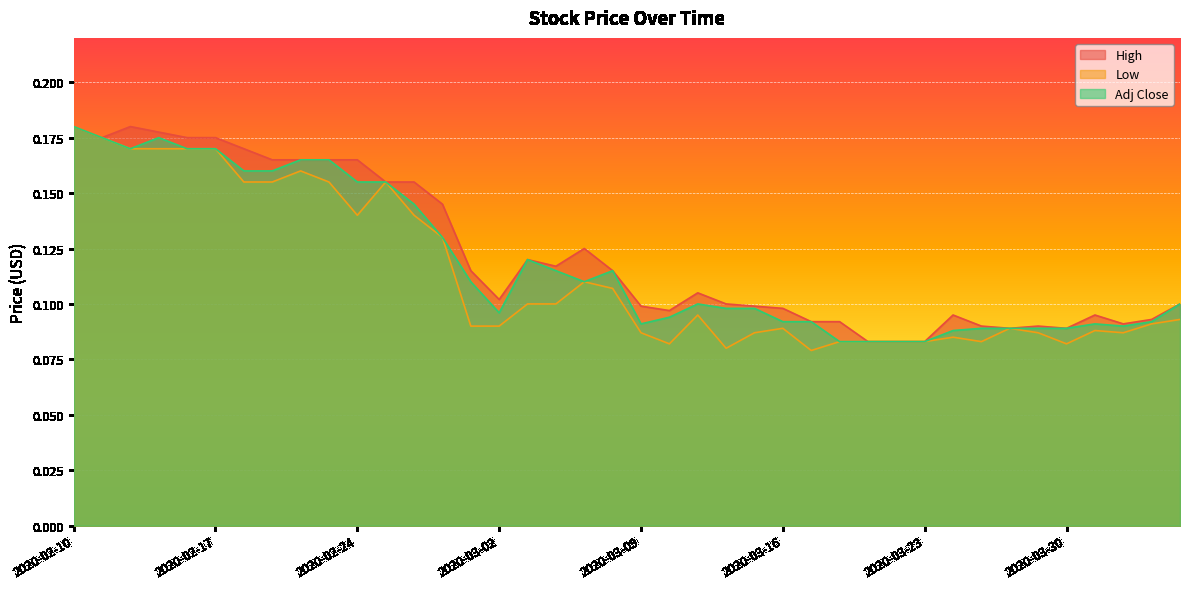

Read the Low value at 2020-03-02.

0.1